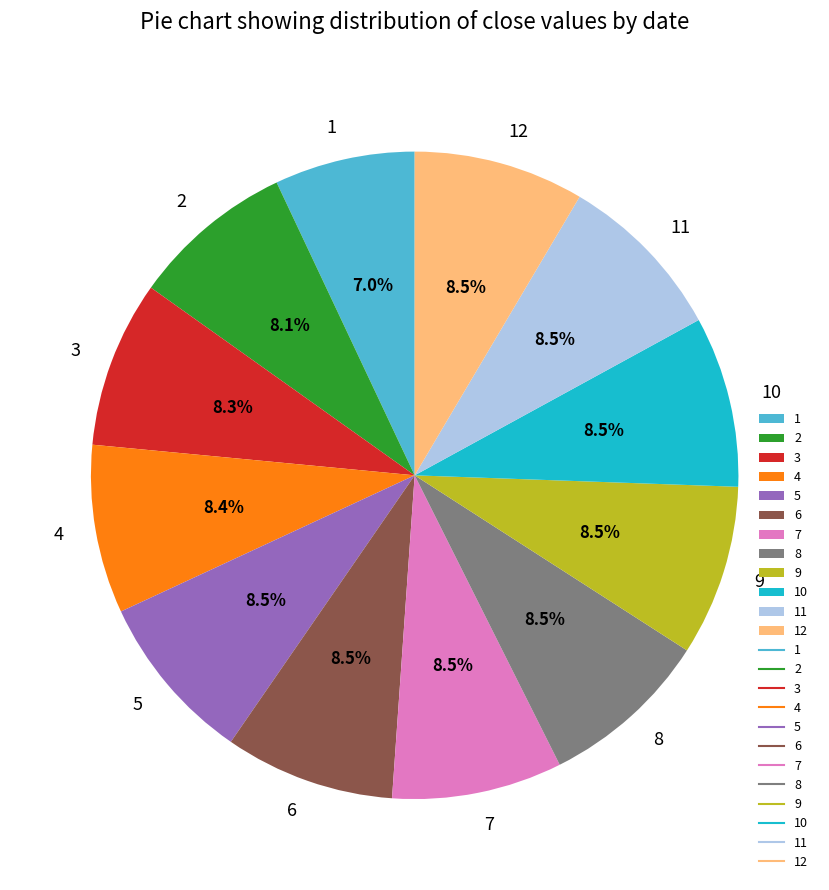

Is it true that 9 is 15% of the pie?

False